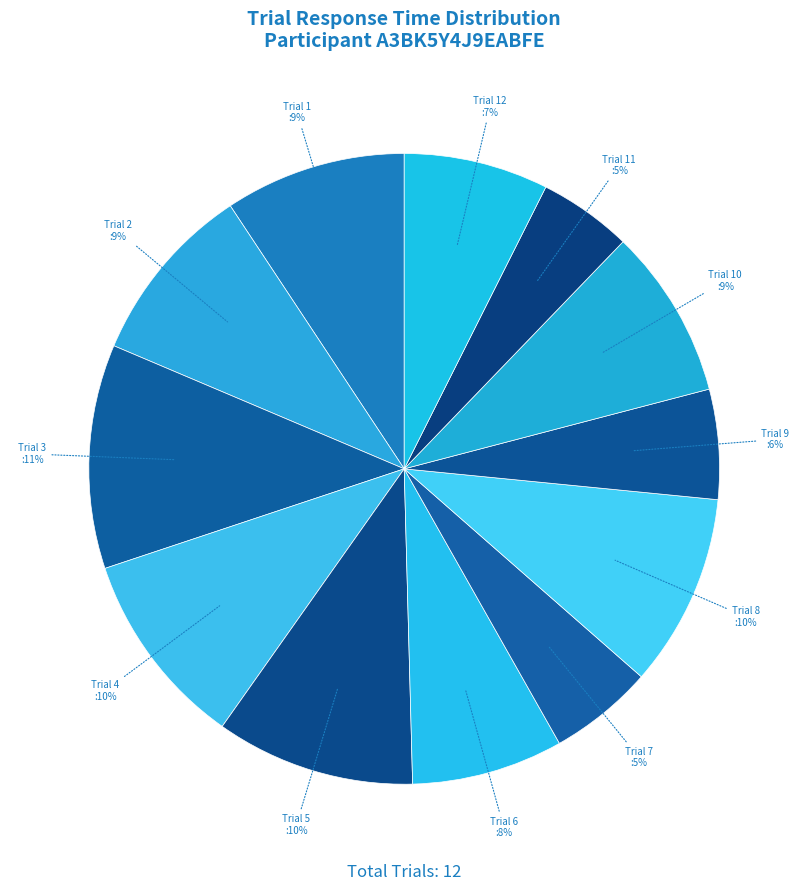

What is the largest slice in the pie chart?

Trial 3